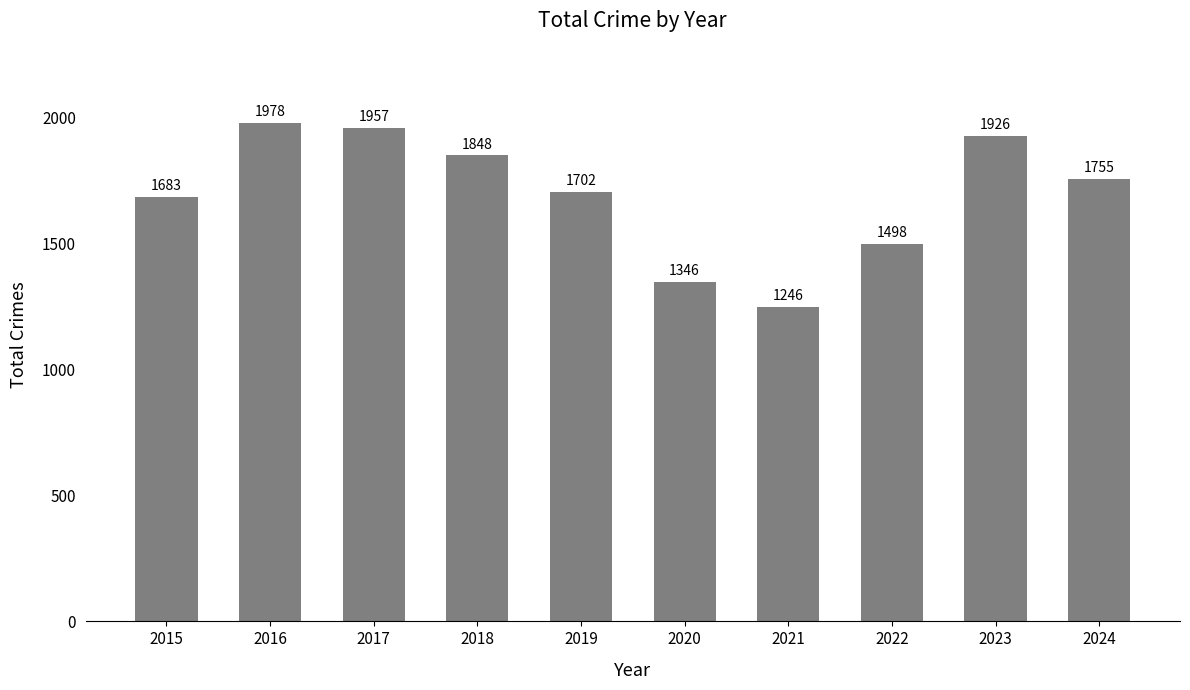

What is the sum of all values?

16939